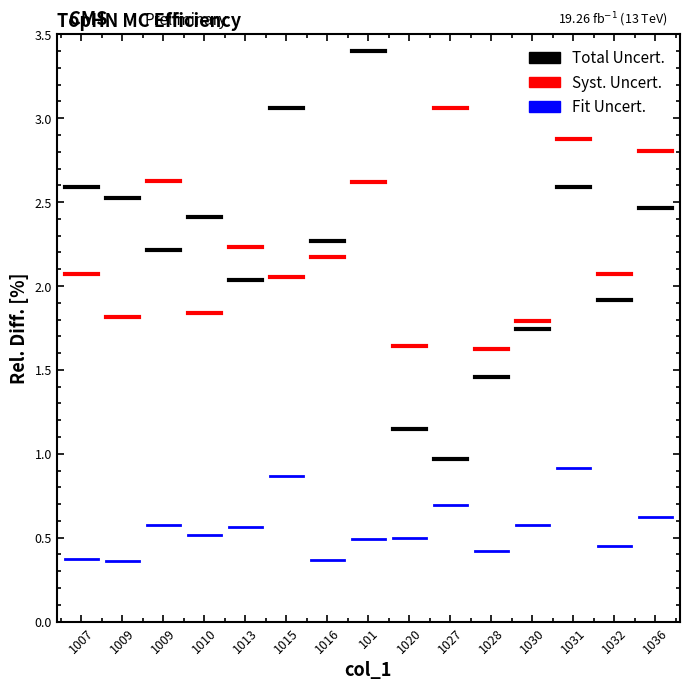

What is the total value across all series at 1007?

5.0